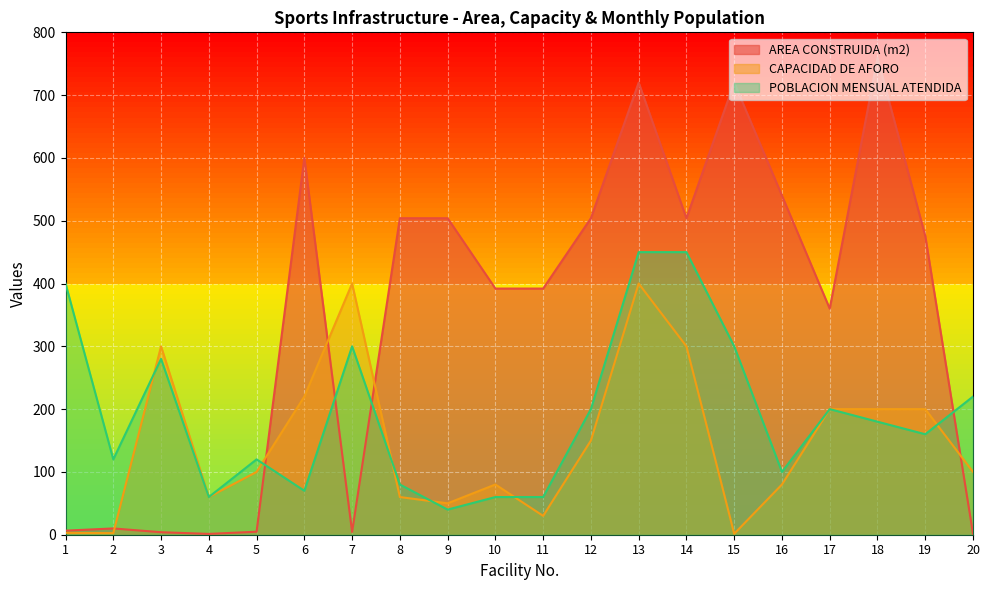

Where is the first local minimum for CAPACIDAD DE AFORO?

2